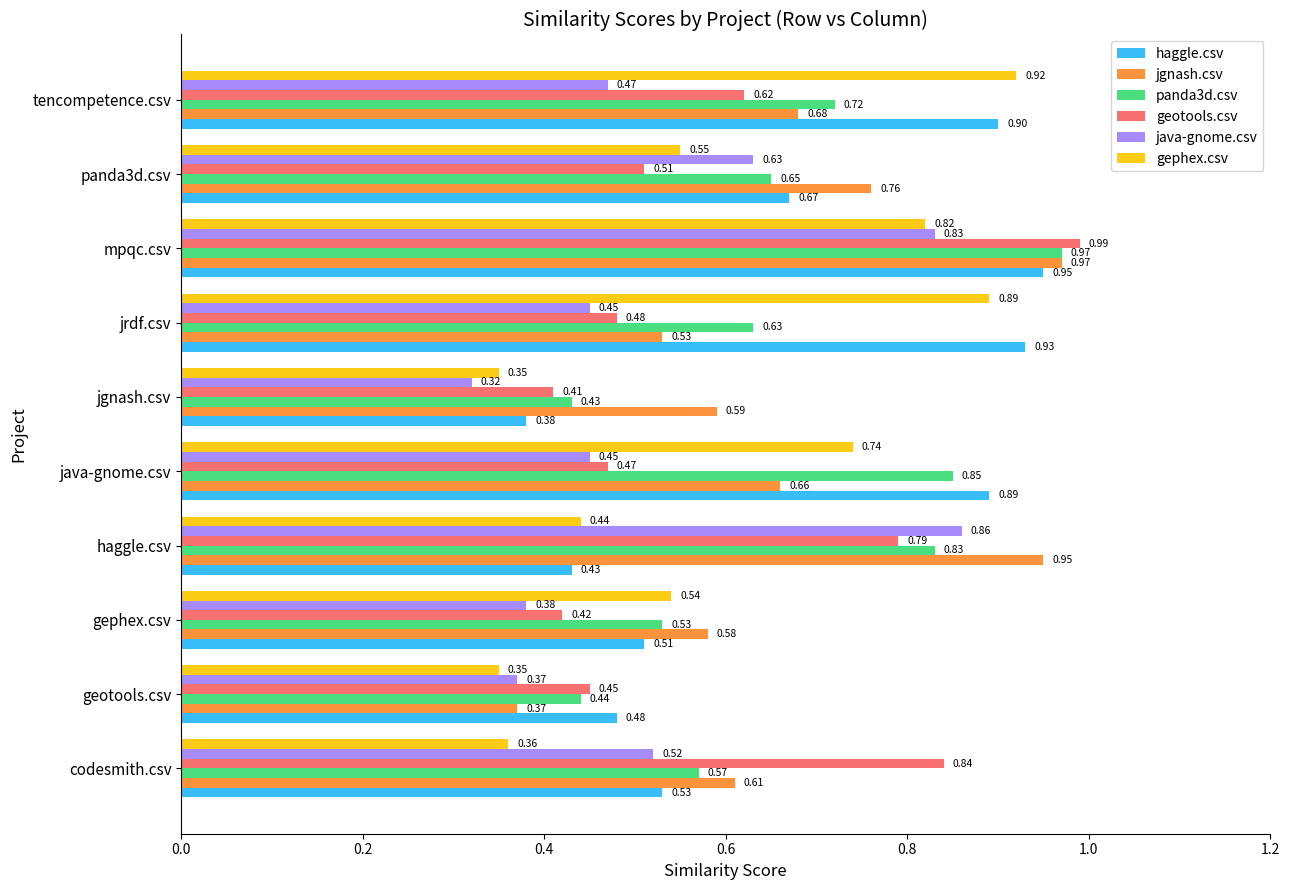

What is the sum of all haggle.csv values?

6.7